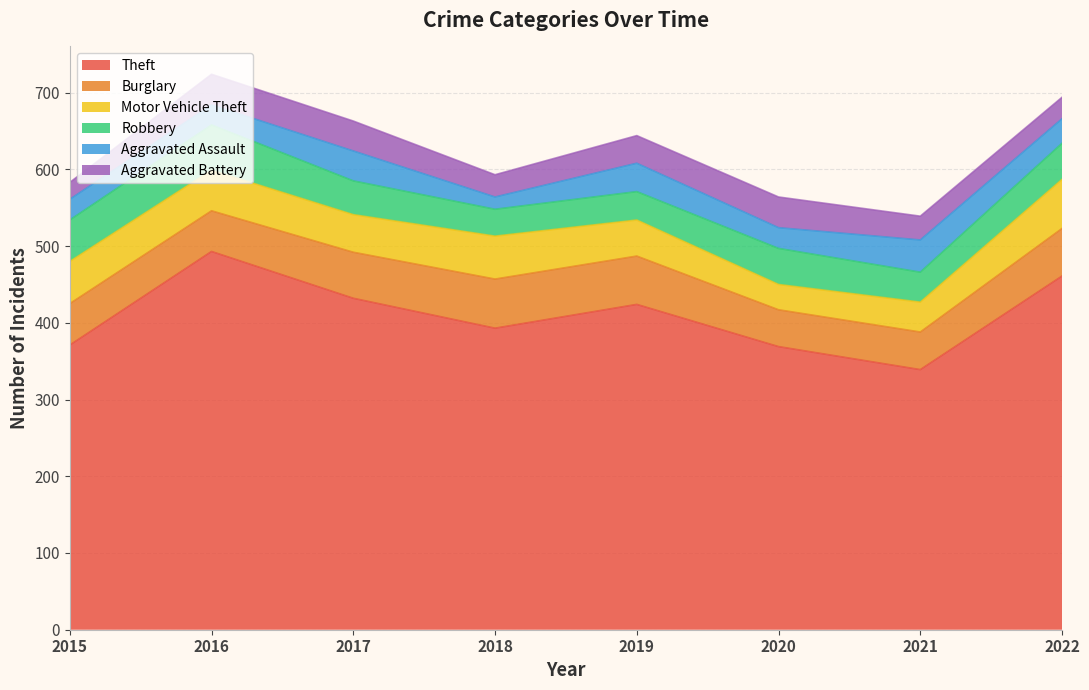

Between 2022 and 2020, which is larger?

2022